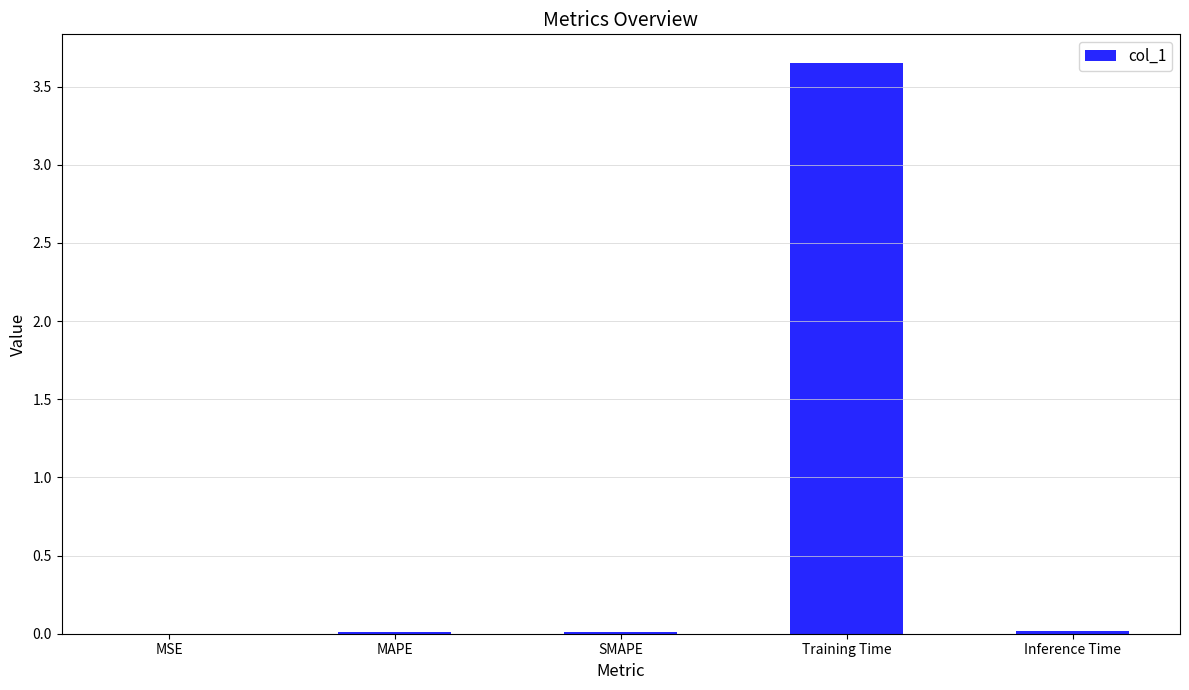

The chart shows a value of 0.0 at SMAPE. True or false?

True